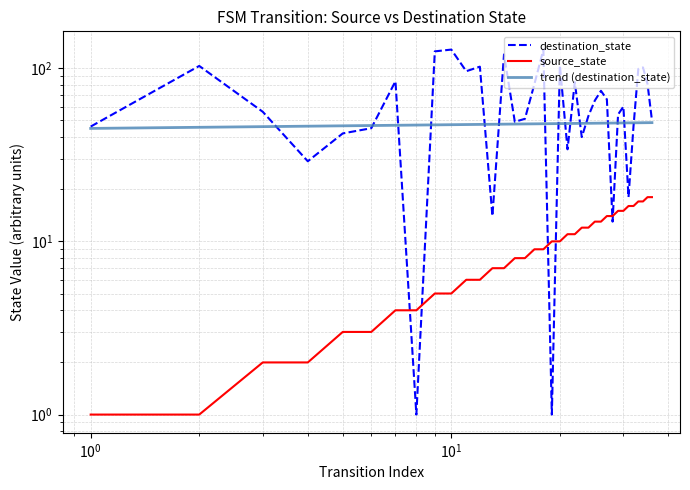

What is the difference between the maximum and minimum values in the trend (destination_state) series?

3.6